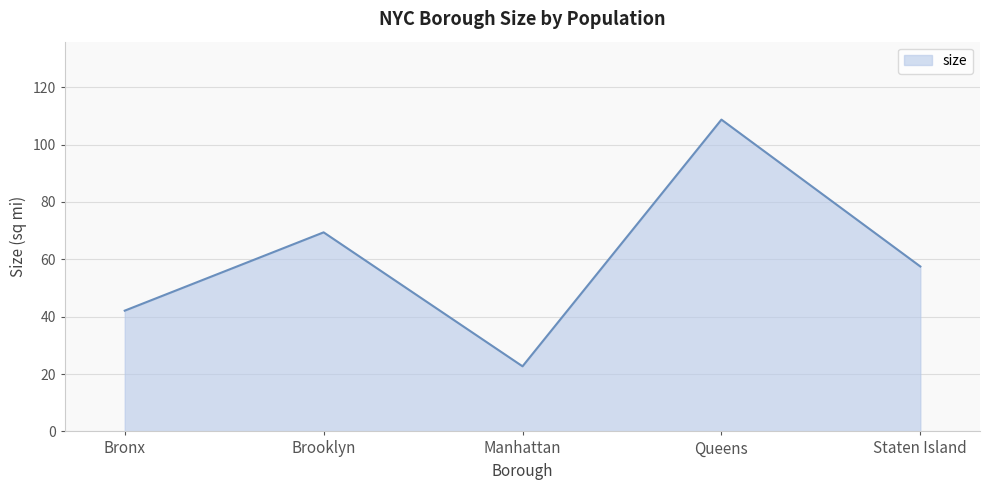

Is it true that the value at Staten Island is 57.5?

True